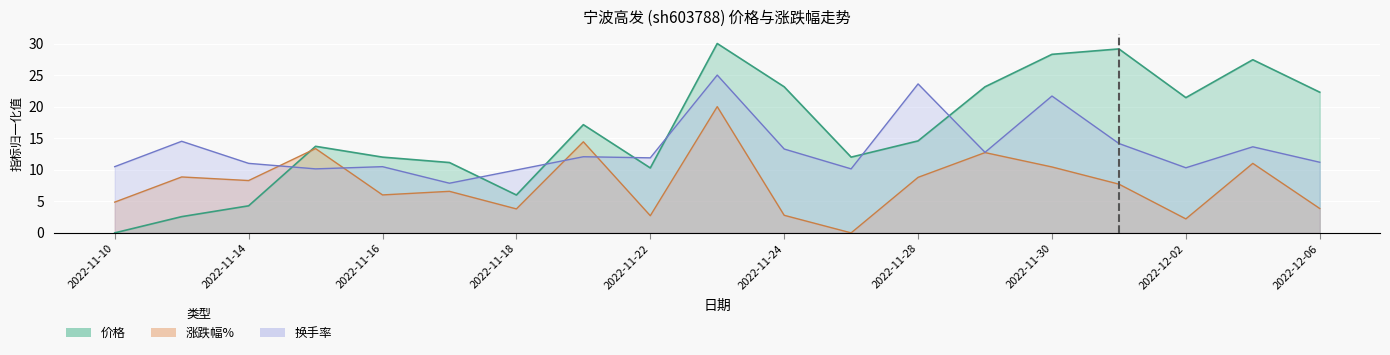

What is the sum of the 价格 values at 2022-11-30 and 2022-11-16?

40.3